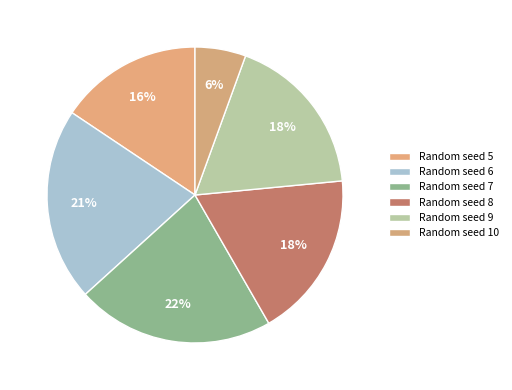

Count the number of slices in the pie.

6